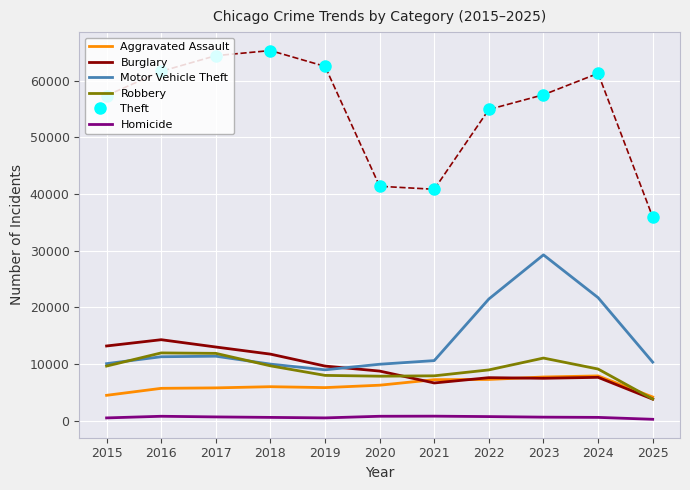

What are all the series names shown in the legend?

Aggravated Assault, Burglary, Motor Vehicle Theft, Robbery, Theft, Homicide